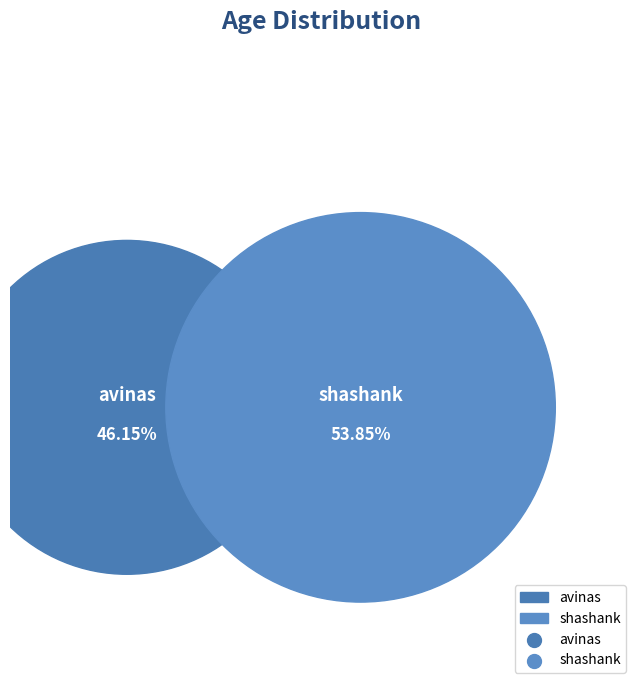

What percentage is the shashank slice, to the nearest percent?

54%